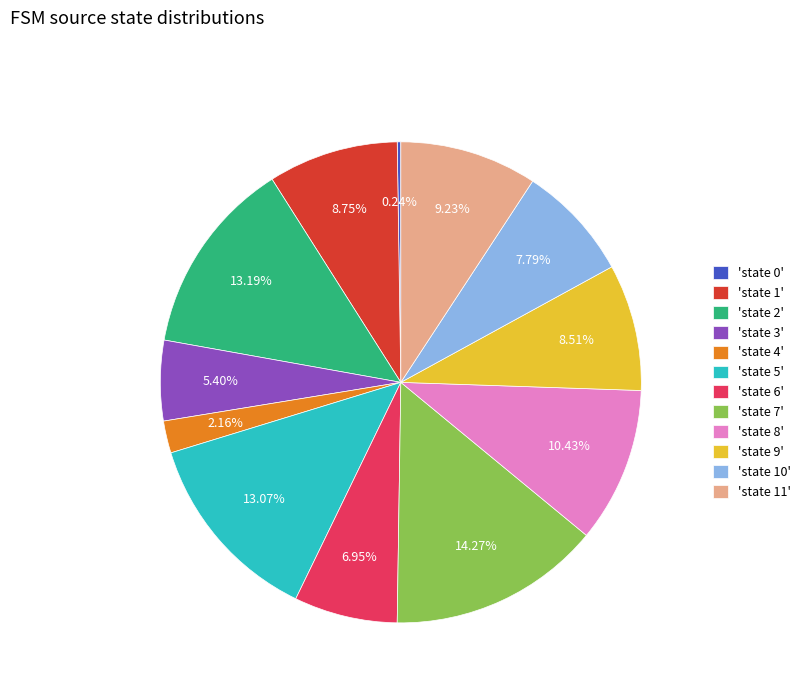

Does 'state 7' represent more than half of the total?

No